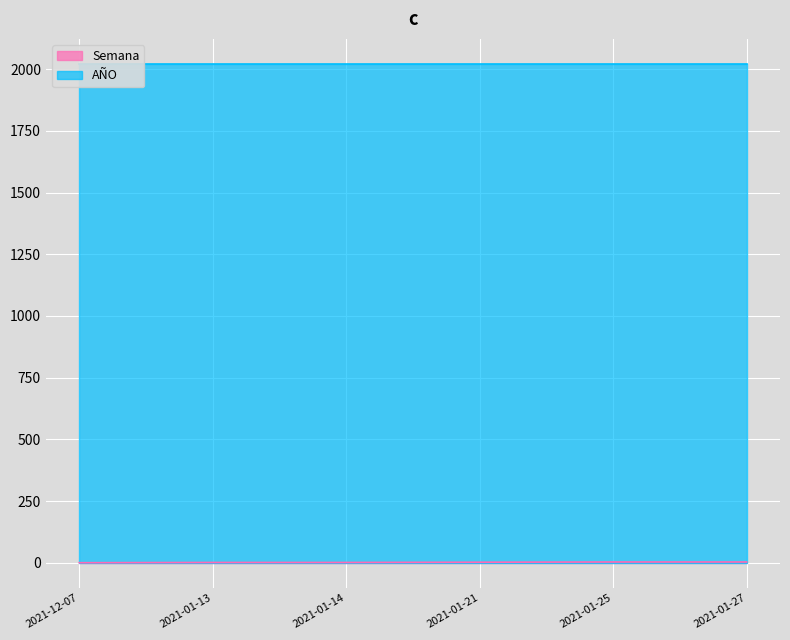

Where does the data first go above 3?

2021-01-25